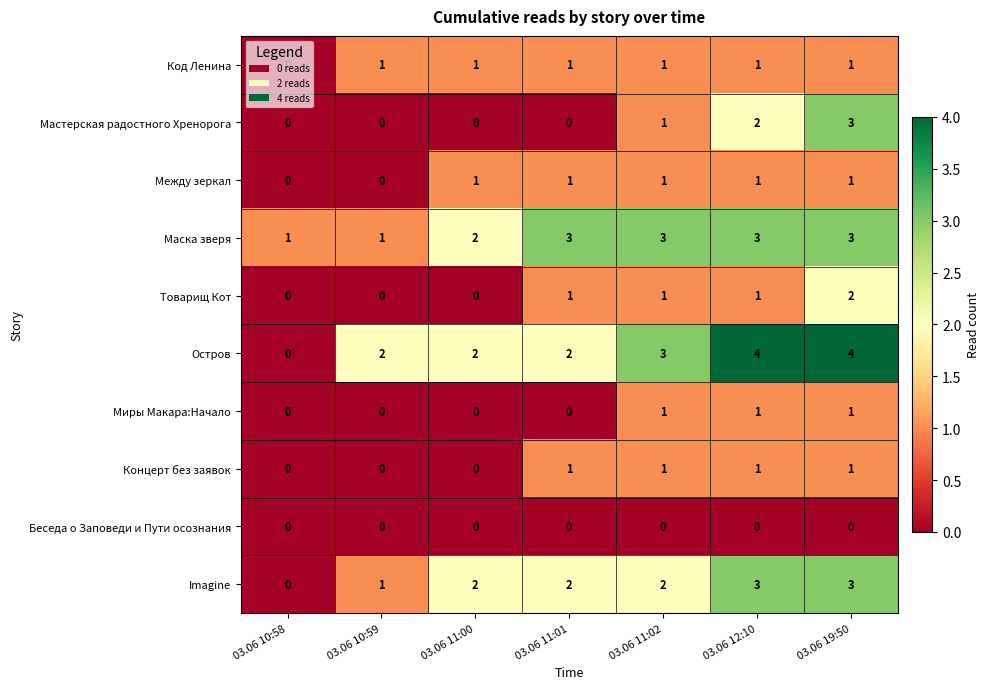

How many Между зеркал values are between 0 and 1?

7